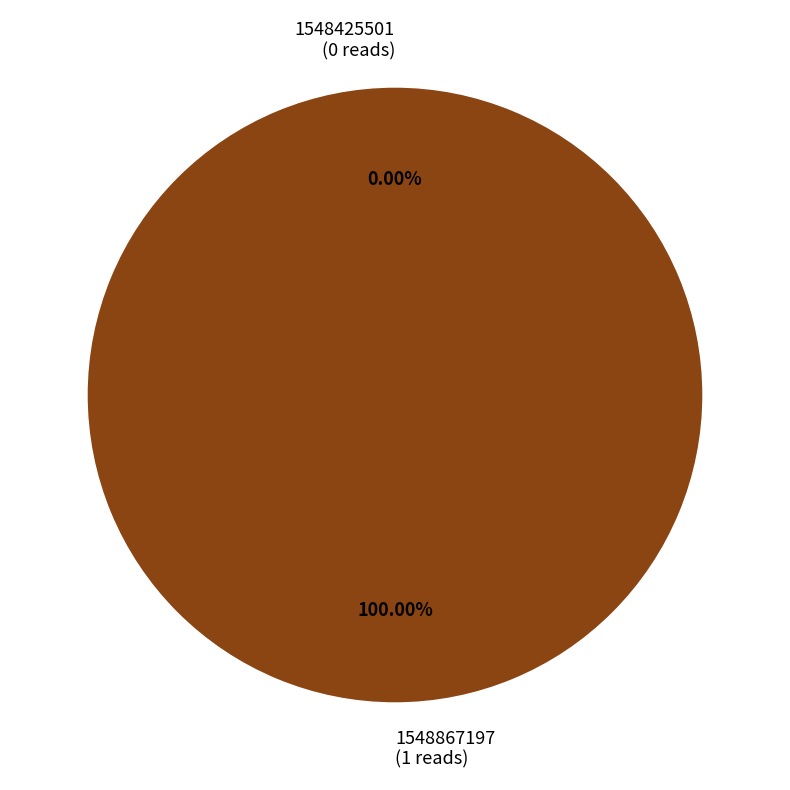

To the nearest percent, what percentage of the pie is 1548867197?

100%